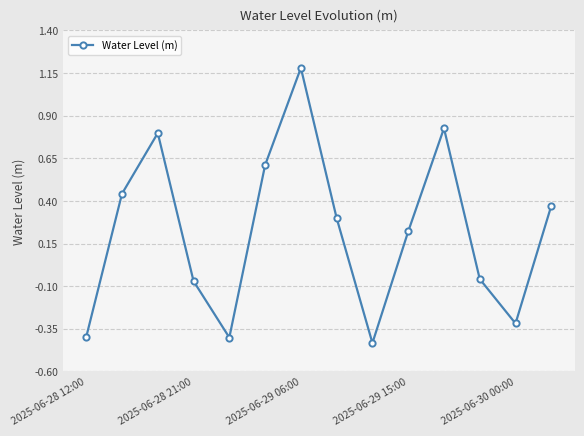

What is the greatest value displayed?

1.2